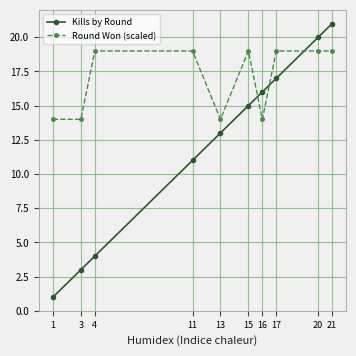

What is the value of the Kills by Round point at the 1st from the left?

1